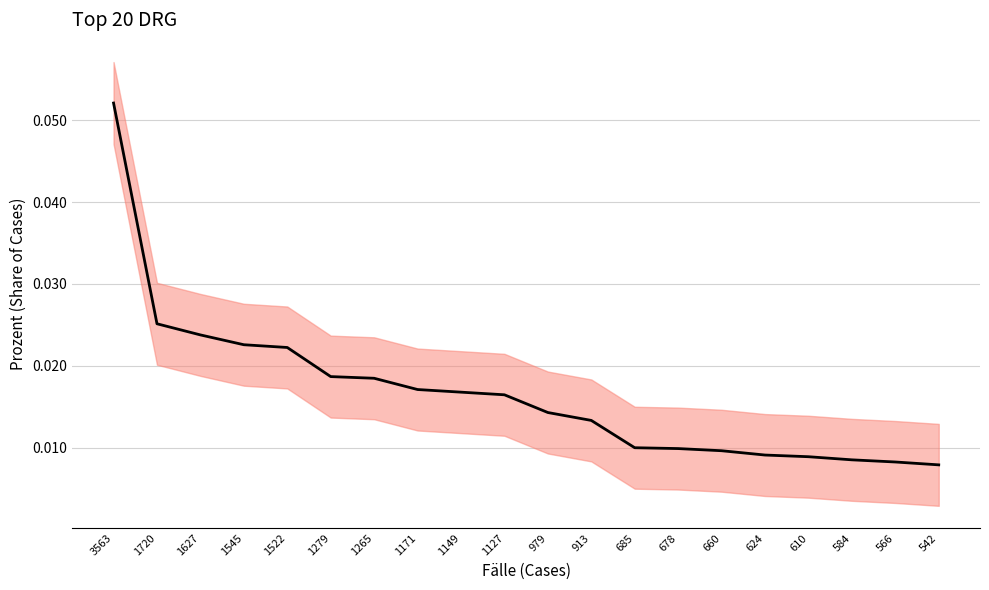

What is the greatest value displayed?

0.1